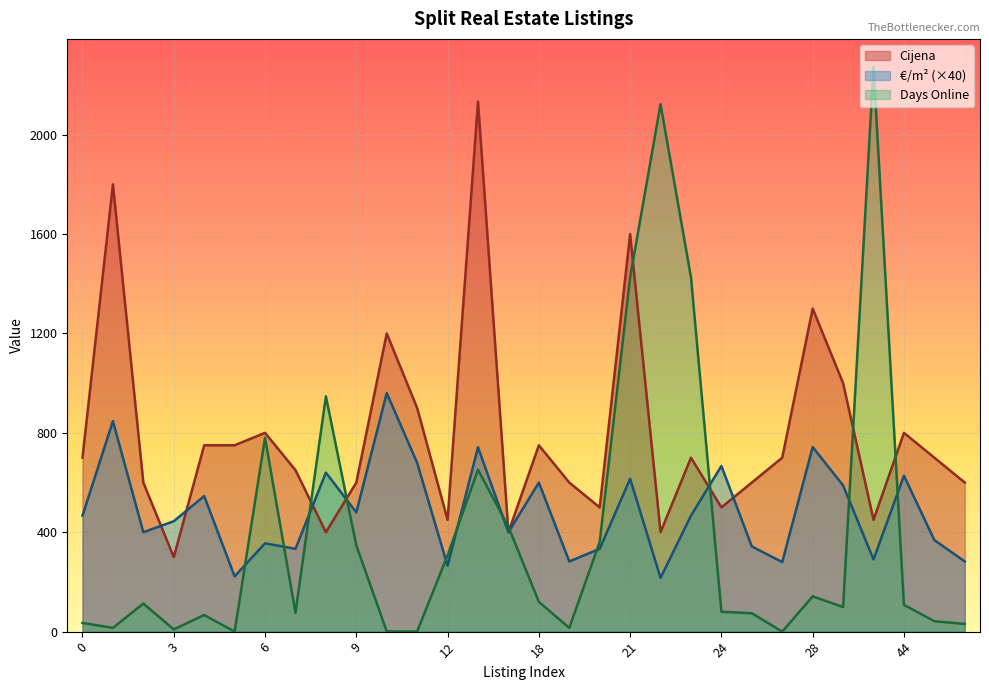

List the labels in order of €/m² value, smallest first.

22, 5, 12, 27, 19, 51, 33, 7, 20, 26, 6, 48, 2, 15, 3, 0, 23, 9, 4, 29, 18, 21, 44, 8, 24, 11, 13, 28, 1, 10